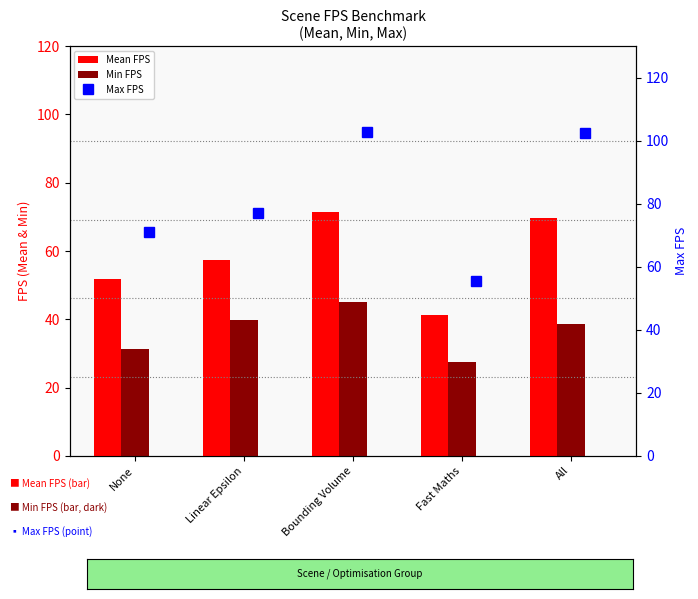

What is the difference between the second highest and minimum values in the Mean FPS series?

28.4